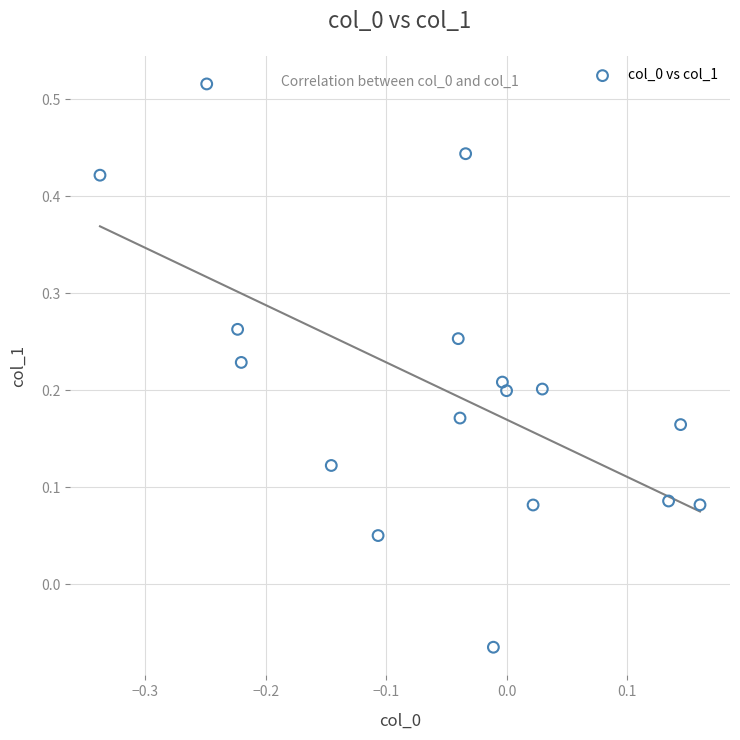

What is the range of Y values (max minus min)?

0.6